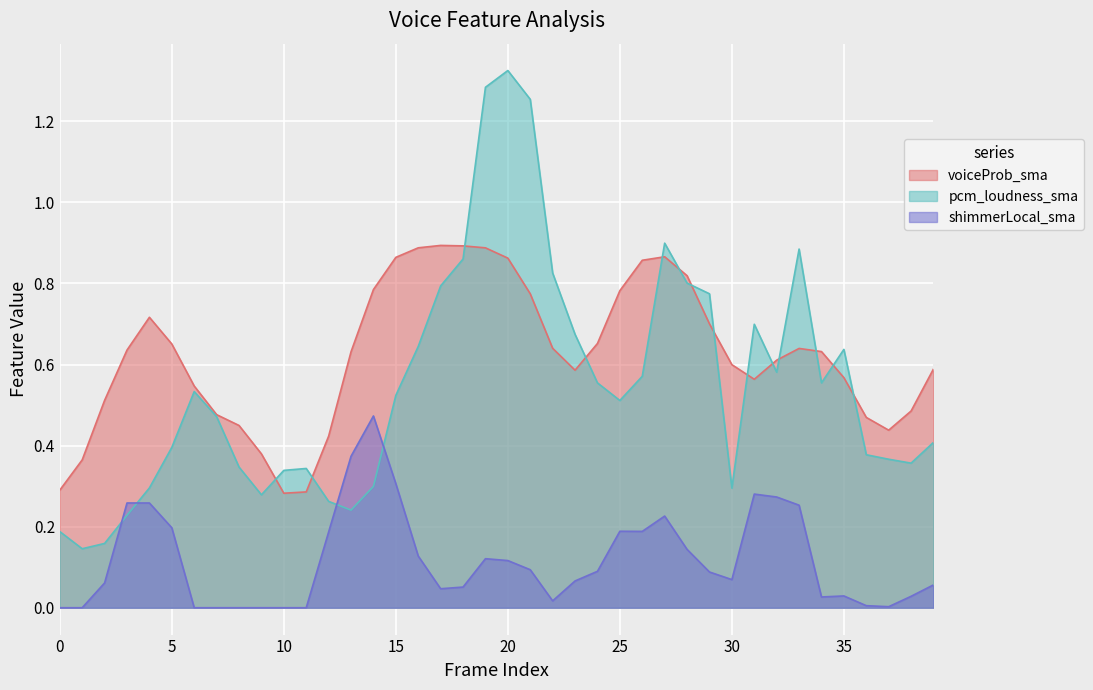

What is the spread (max minus min) of values at 24?

0.6